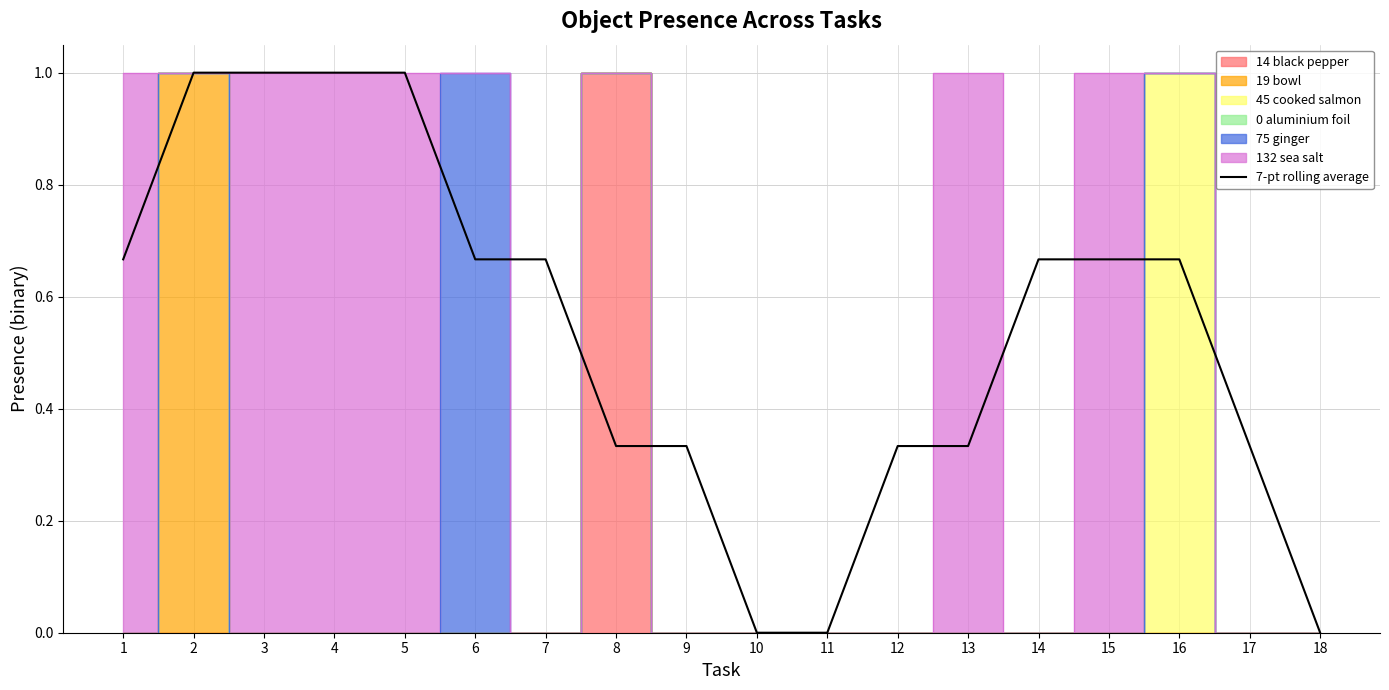

Does the chart display data point markers on the line(s)?

No